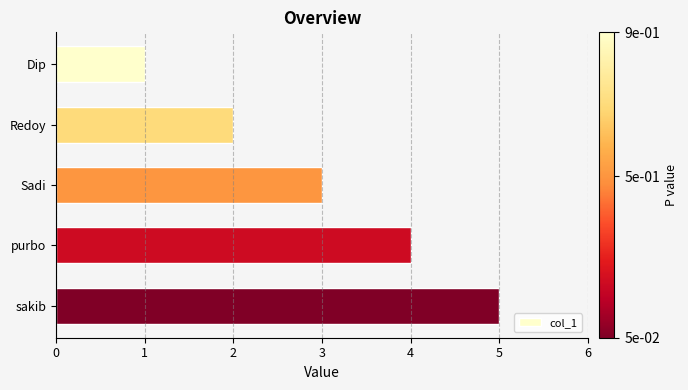

Which has a higher value, Redoy or Dip?

Redoy